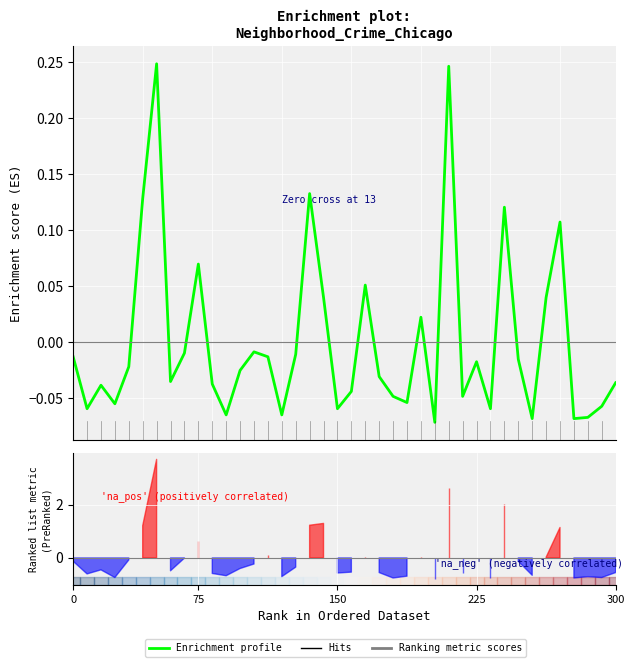

Reading left to right, list all the values displayed in this chart.

-0.0	-0.1	-0.0	-0.1	-0.0	0.1	0.2	-0.0	-0.0	0.1	-0.0	-0.1	-0.0	-0.0	-0.0	-0.1	-0.0	0.1	0.0	-0.1	-0.0	0.1	-0.0	-0.0	-0.1	0.0	-0.1	0.2	-0.0	-0.0	-0.1	0.1	-0.0	-0.1	0.0	0.1	-0.1	-0.1	-0.1	-0.0